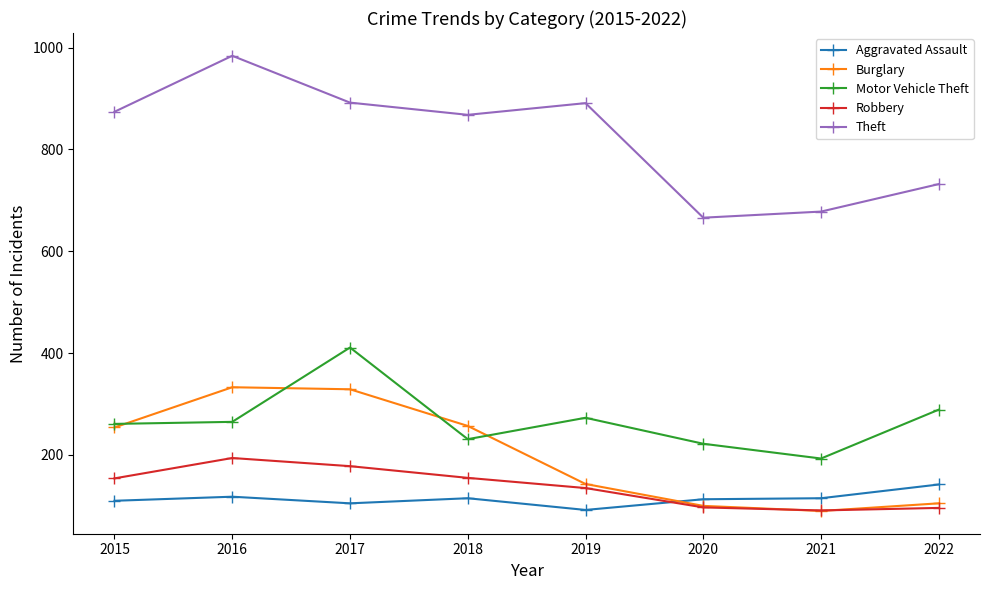

Which series changed the most between 2017 and 2019?

Burglary